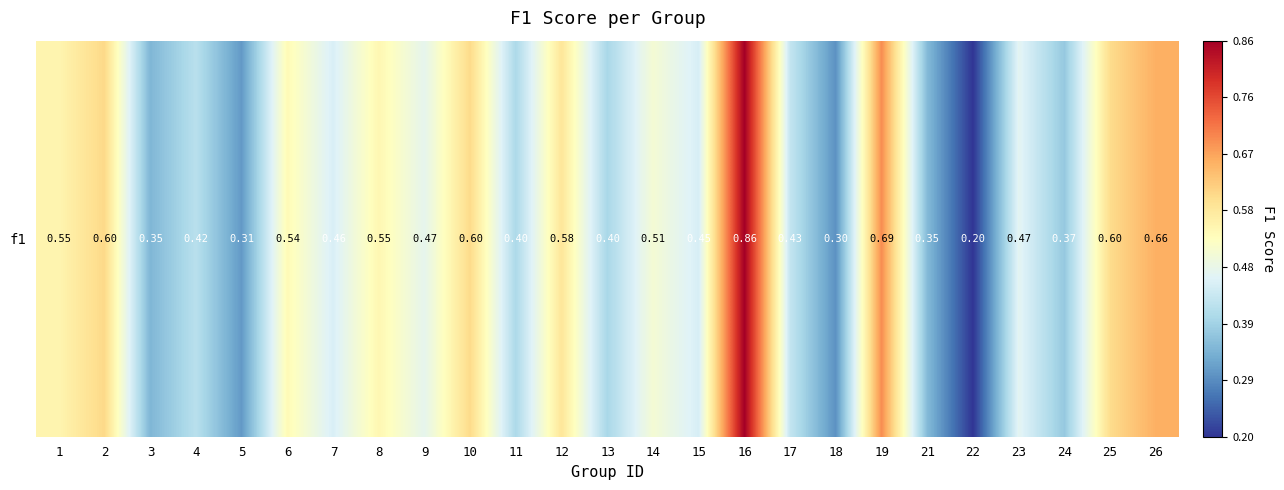

Reading left to right, list all the values displayed in this chart.

1=0.5	2=0.6	3=0.3	4=0.4	5=0.3	6=0.5	7=0.5	8=0.5	9=0.5	10=0.6	11=0.4	12=0.6	13=0.4	14=0.5	15=0.5	16=0.9	17=0.4	18=0.3	19=0.7	21=0.4	22=0.2	23=0.5	24=0.4	25=0.6	26=0.7